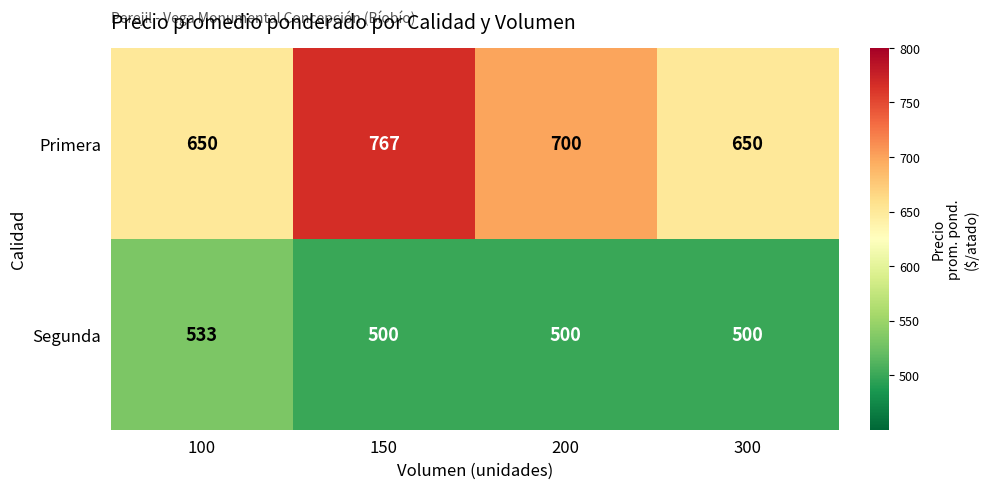

The Primera series shows 207 at 100. True or false?

False